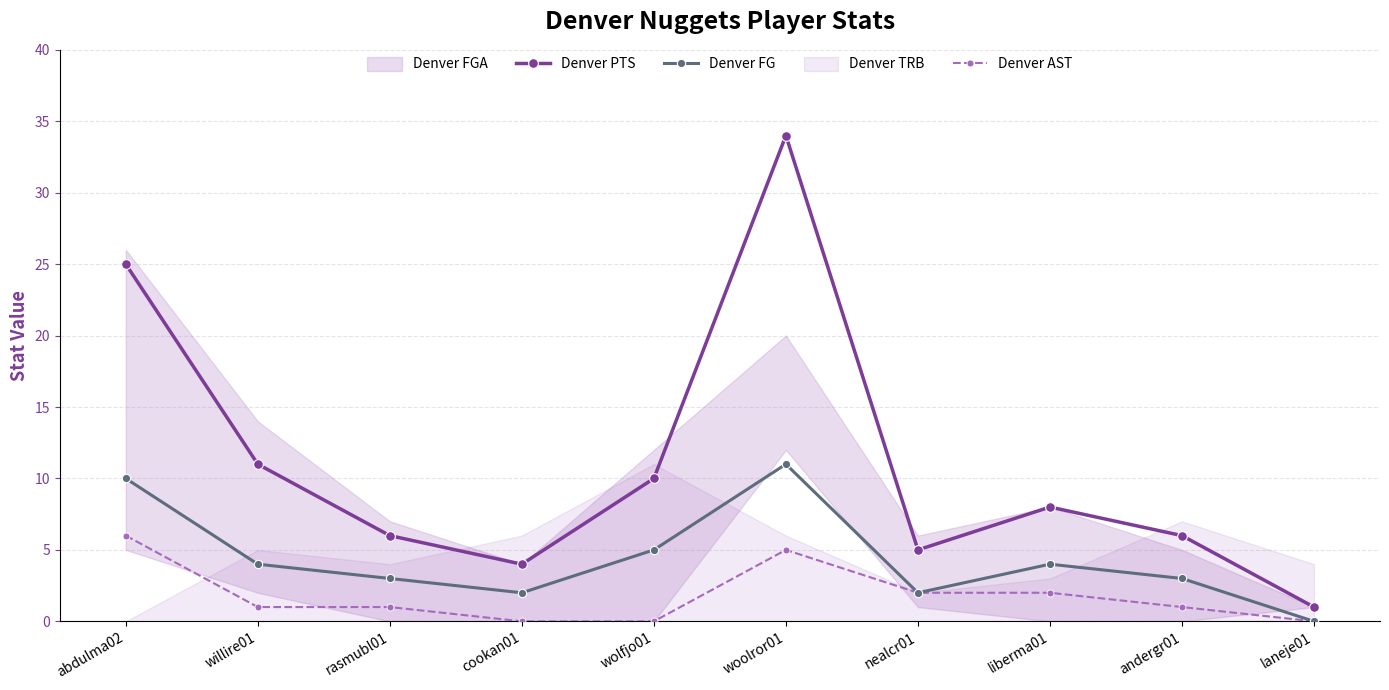

How many Denver AST values are between 0 and 2?

8